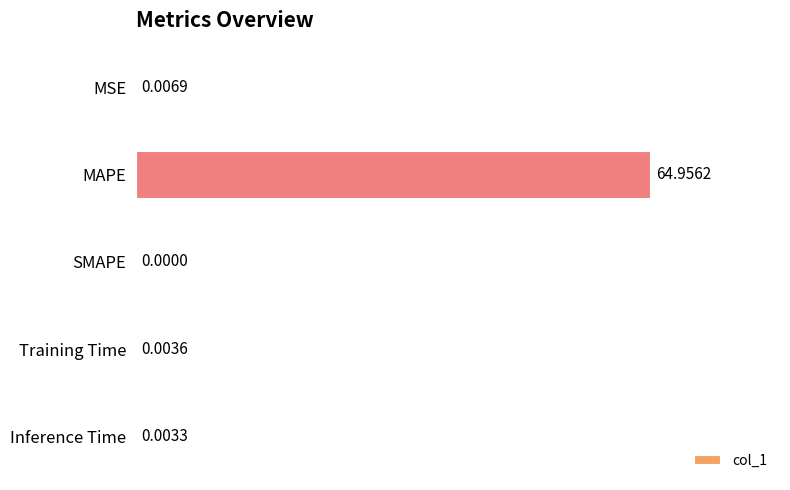

At which category does the chart reach its peak across all series?

MAPE